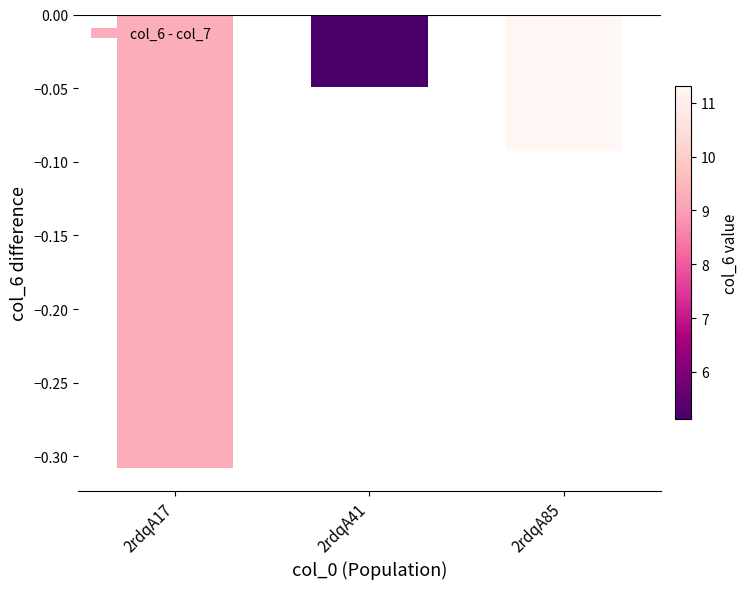

Rank the categories by value from highest to lowest.

2rdqA41, 2rdqA85, 2rdqA17